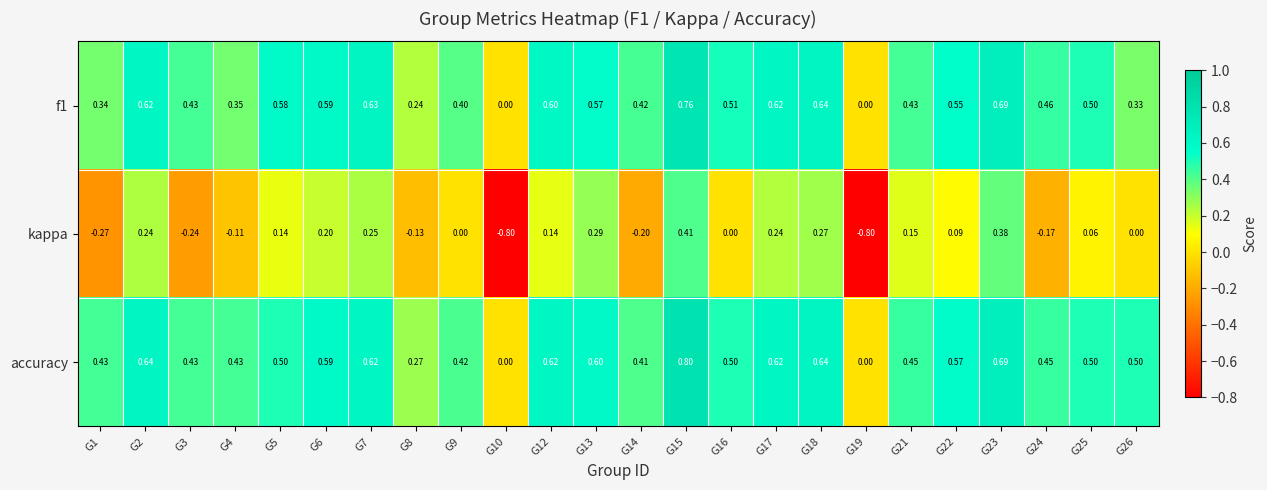

Which series changed the most between G9 and G18?

kappa